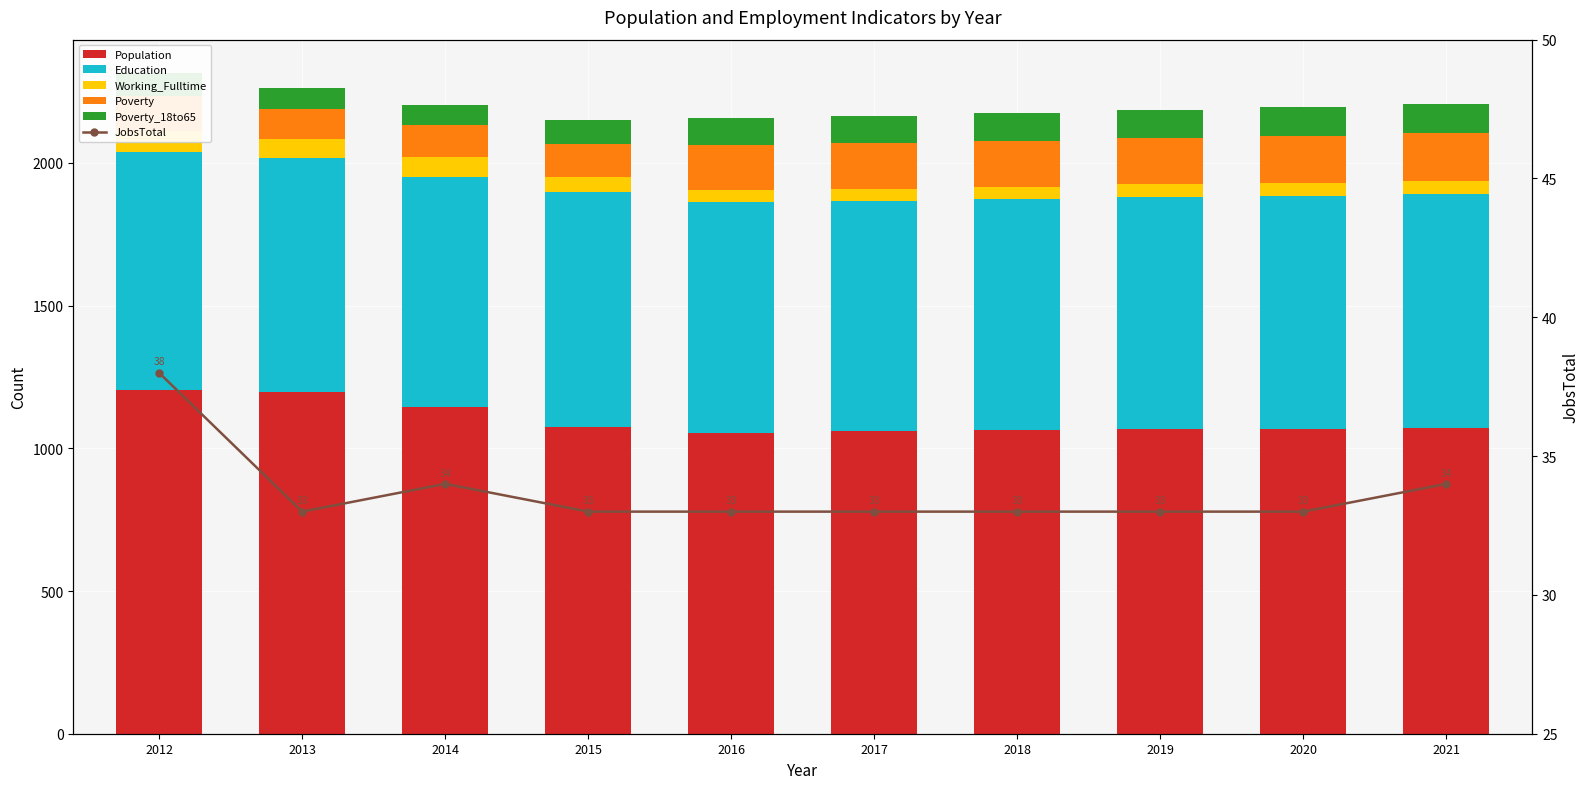

The Education series shows 814 at 2019. True or false?

True